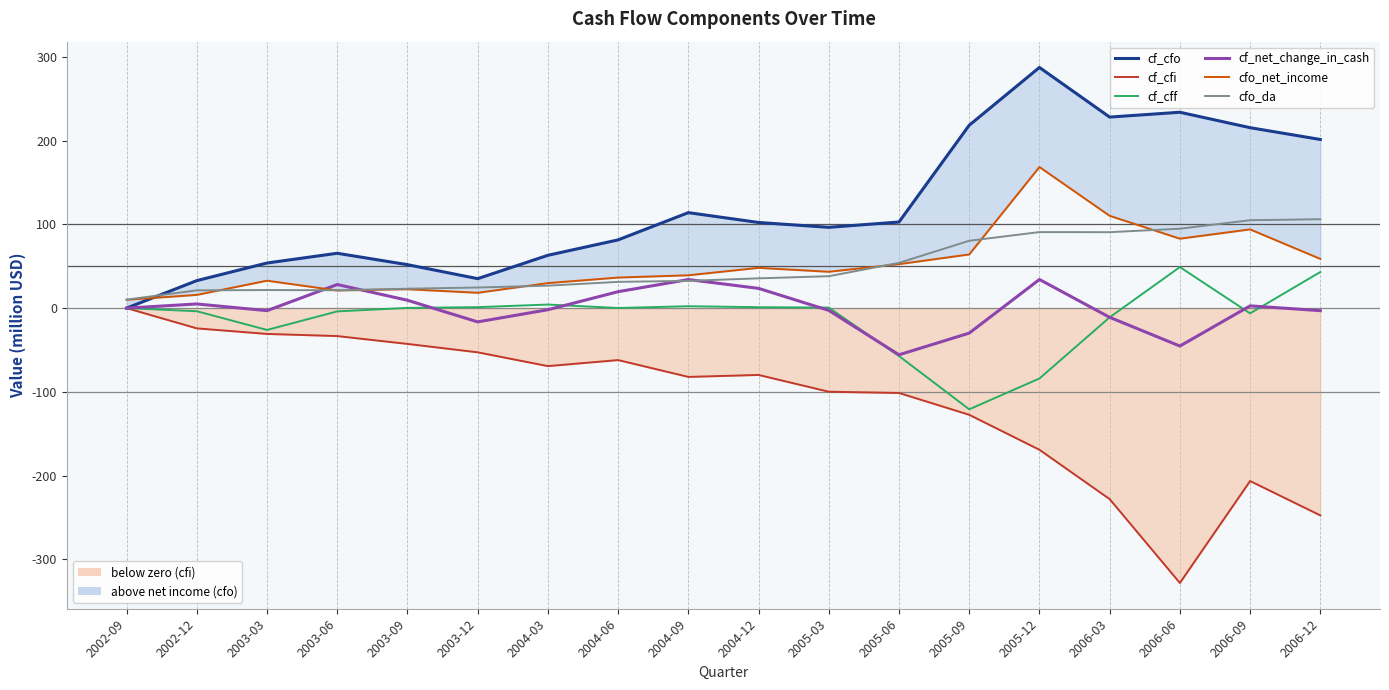

Which series changed the most between 2002-09 and 2004-09?

cf_cfo